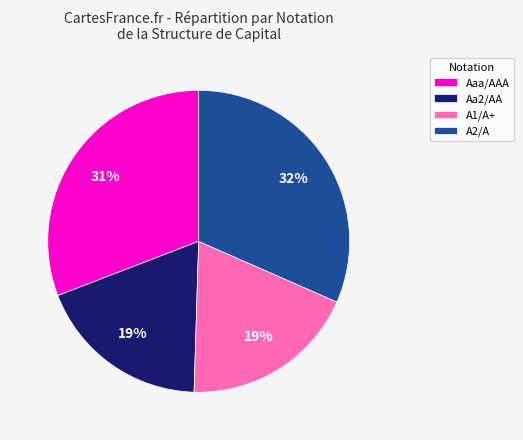

The A2/A slice represents 32% of the pie. True or false?

True